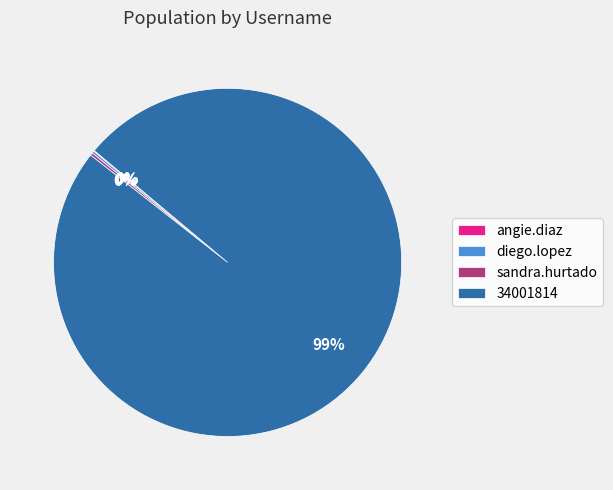

Is 34001814 the majority of the pie?

Yes